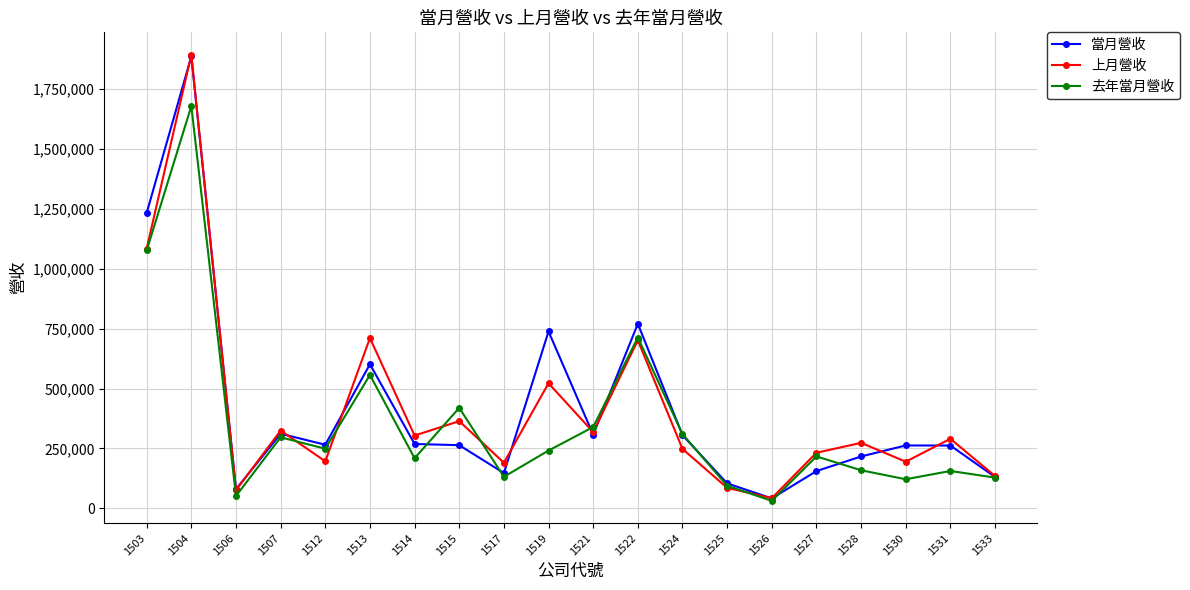

How many values in the 去年當月營收 series are below 241071?

10